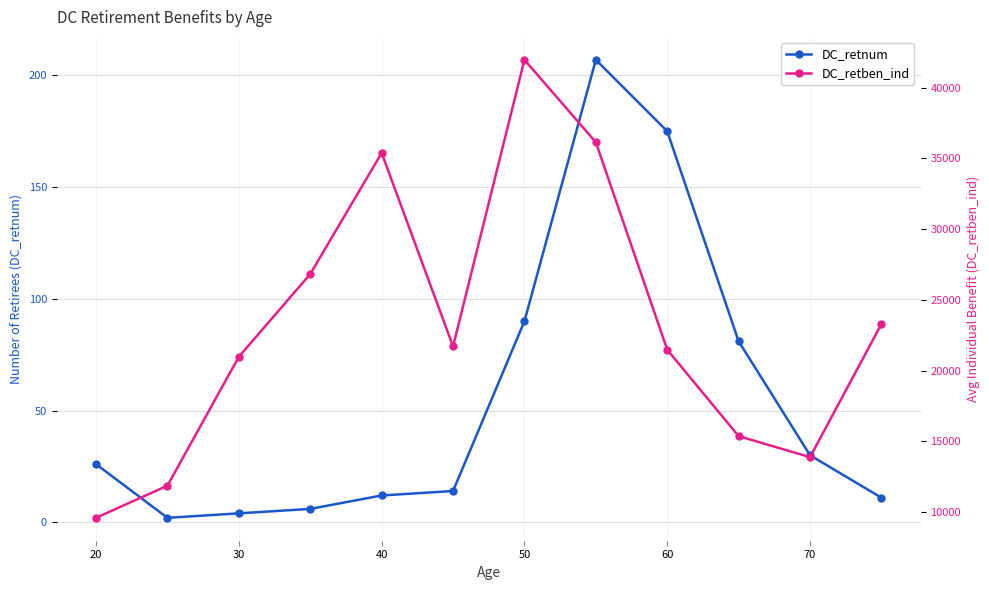

True or false: DC_retben_ind has a value of 35750.7 at 30.

False